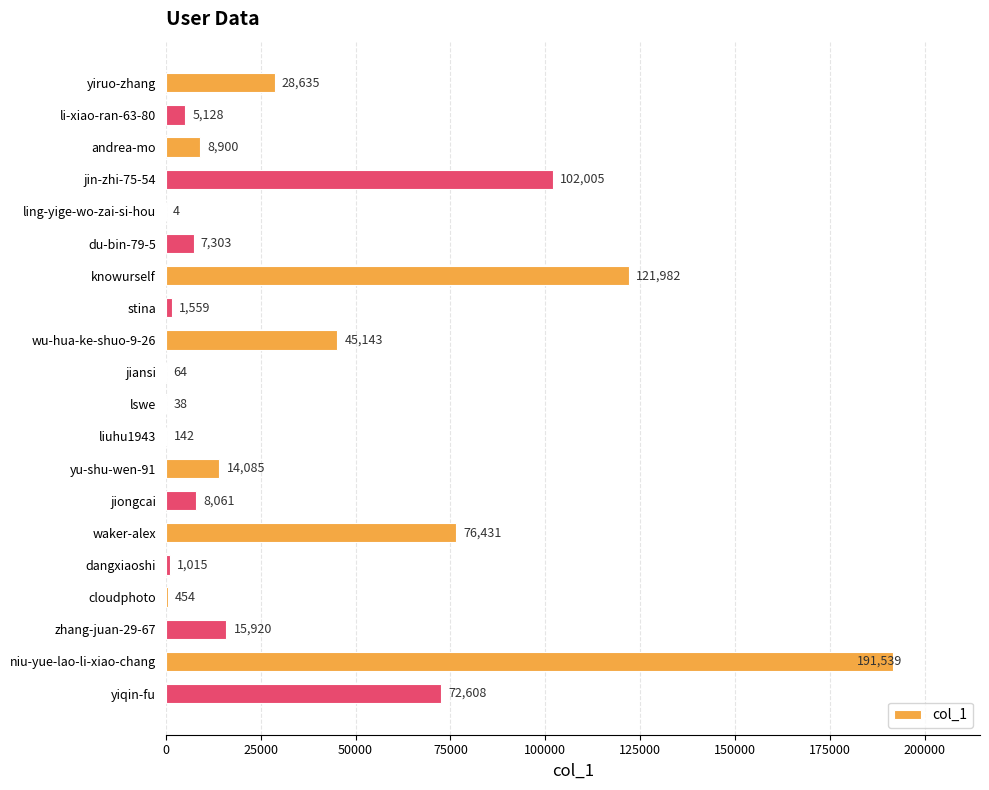

What is the ratio of the value at li-xiao-ran-63-80 to the value at lswe?

134.9